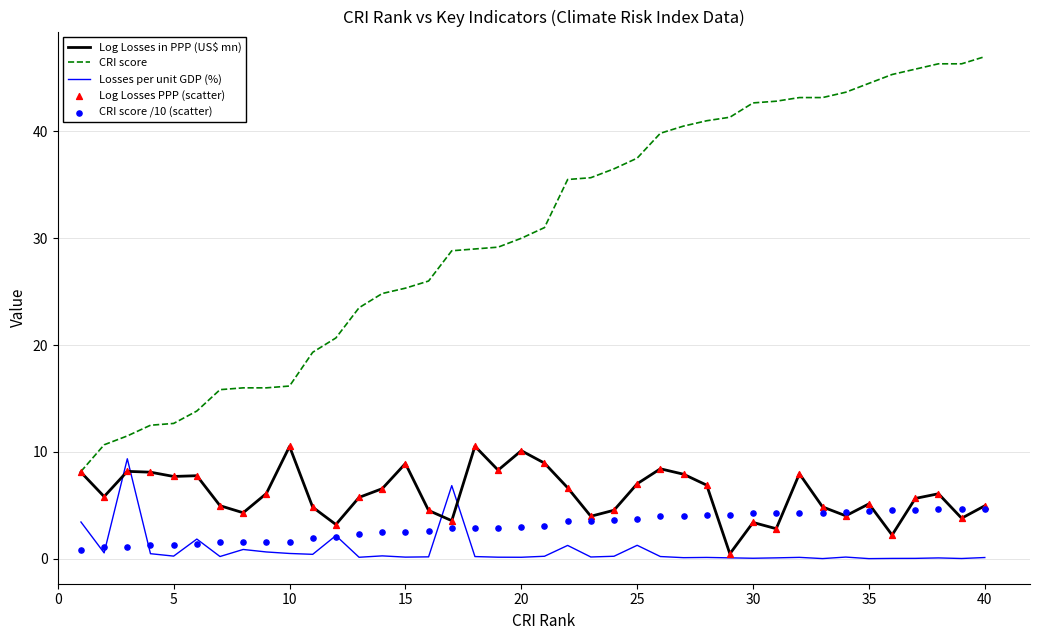

Is the value of Log Losses PPP (scatter) at 26 greater than the value of Log Losses in PPP (US$ mn) at 35?

Yes